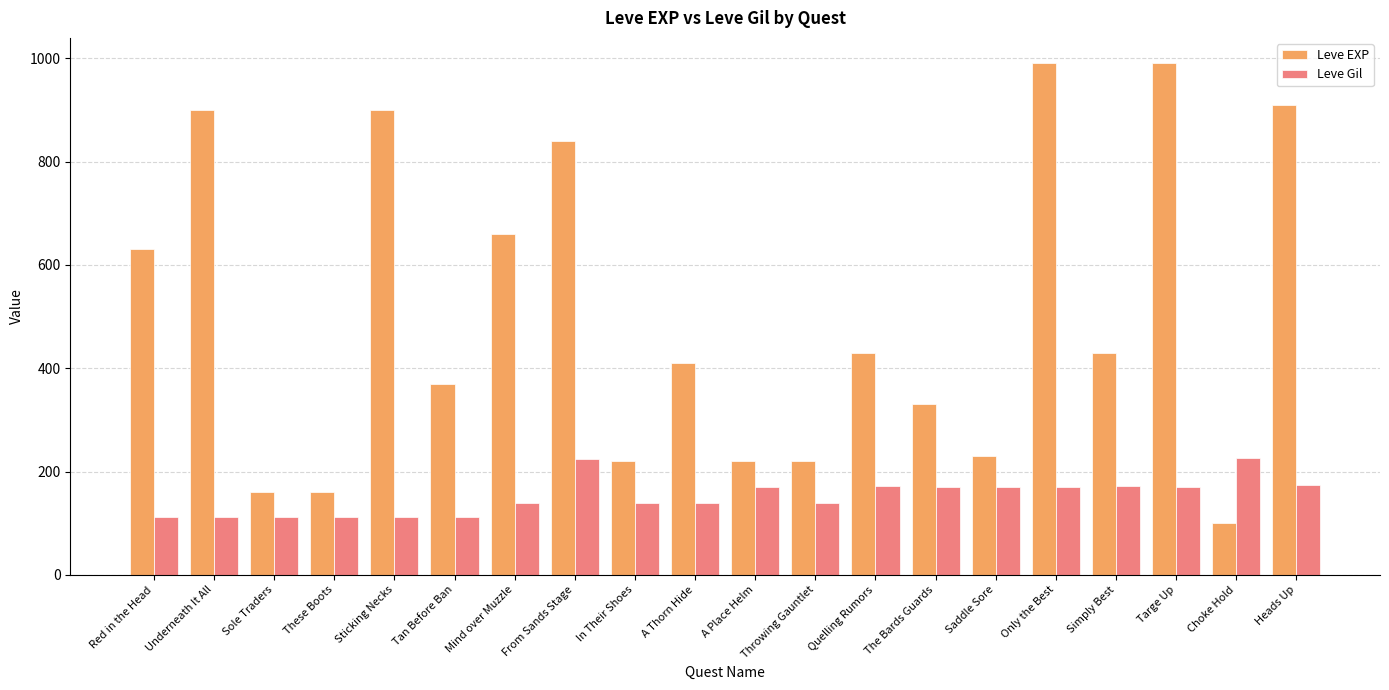

What is the label of the 19th bar from the left?

Choke Hold